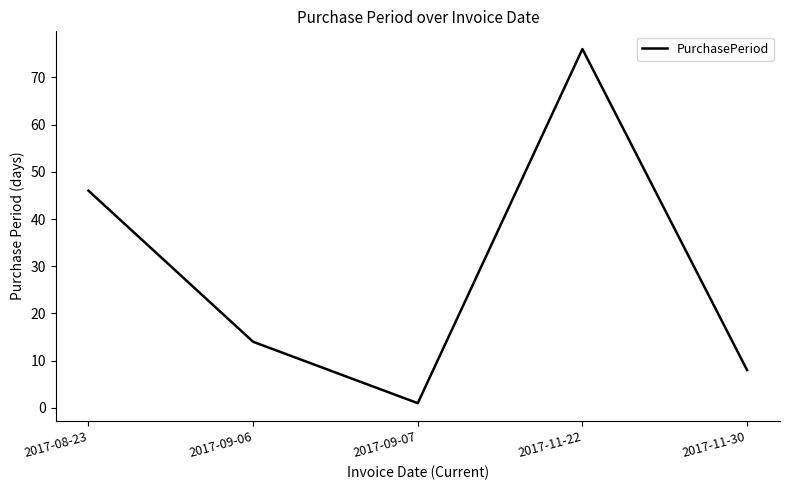

What is the sum of all values?

145